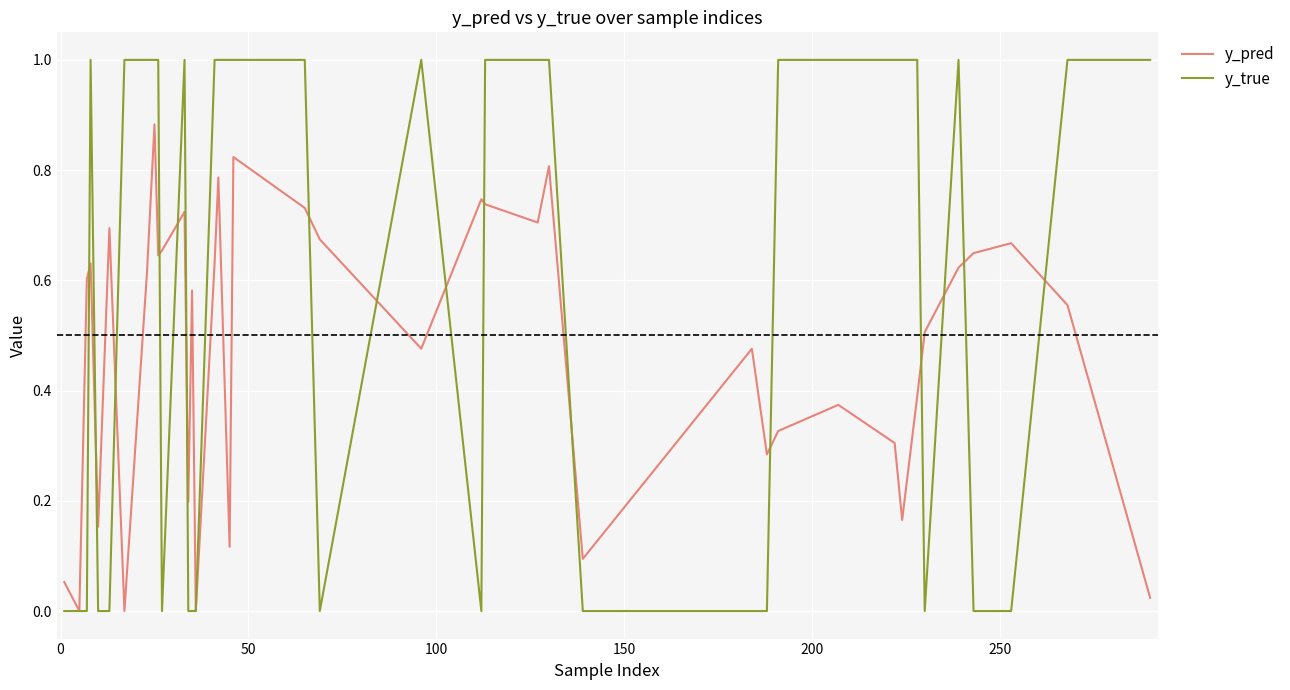

Which series has the largest total across all categories?

y_true